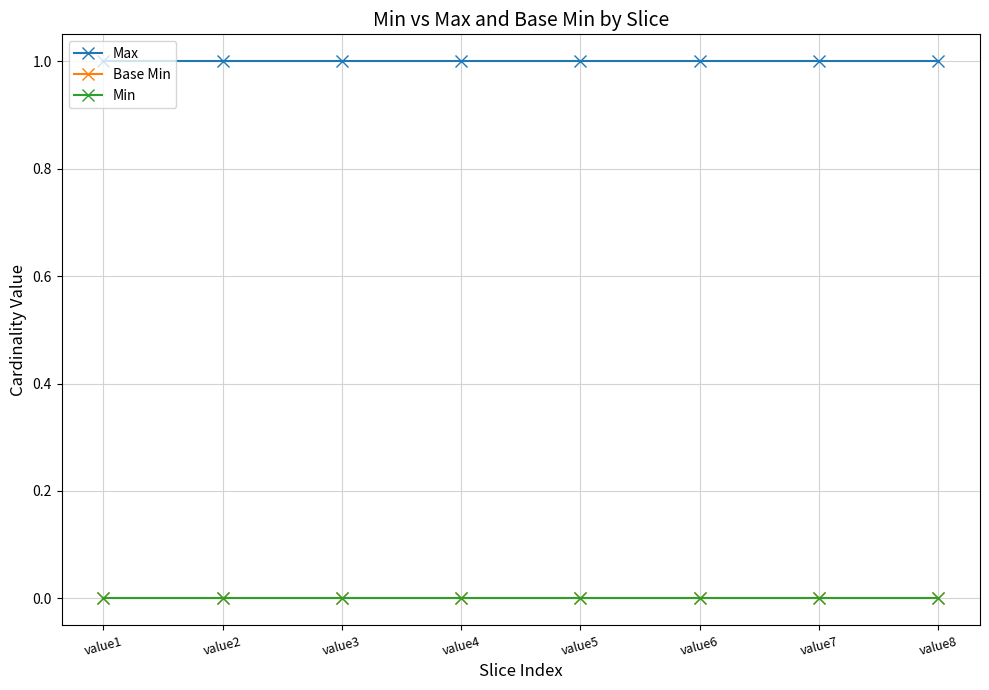

Is this an area chart (filled region under the line)?

No